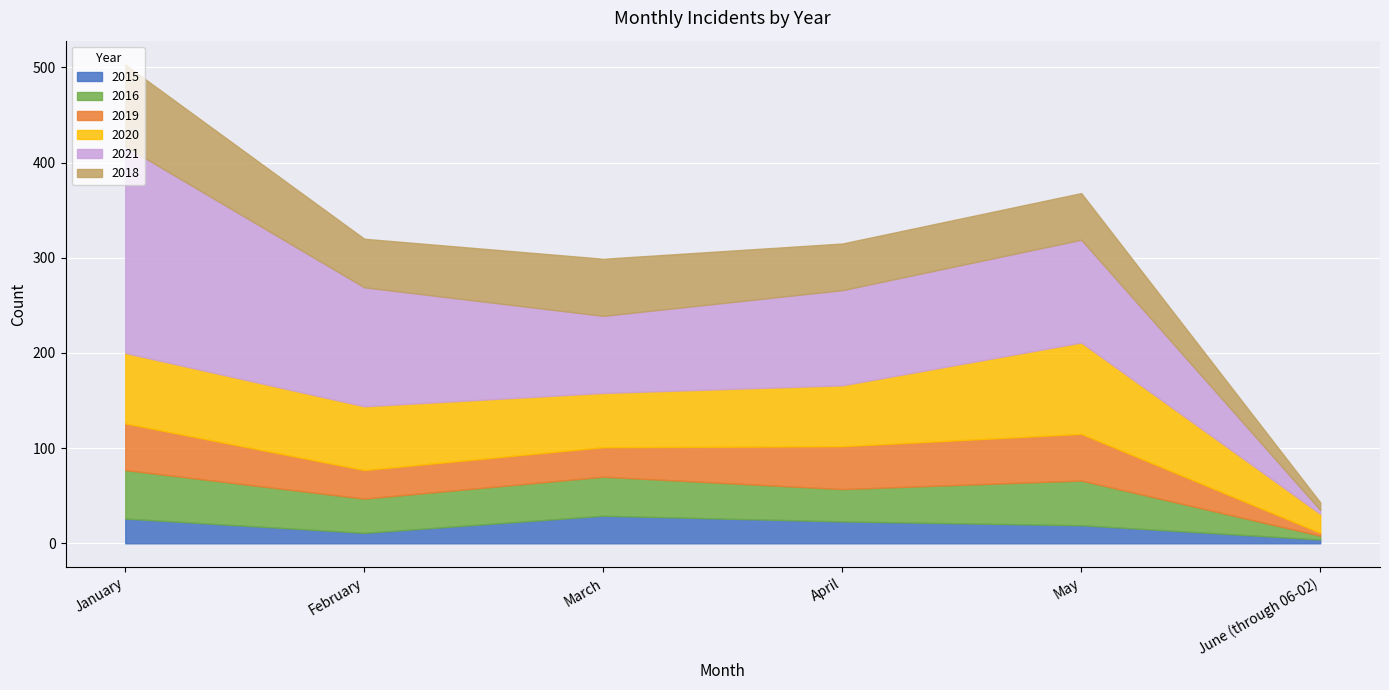

True or false: 2021 and 2019 cross at least once.

False